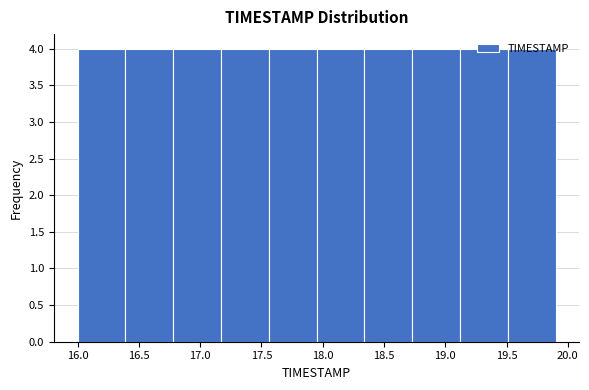

Reading left to right, transcribe this chart: for each bar, give the range it covers on the x-axis and its height. Neither the bar edges nor the heights are printed on the chart, so give them approximately, as read against the axes.

16.00 to 16.39: 4
16.39 to 16.78: 4
16.78 to 17.17: 4
17.17 to 17.56: 4
17.56 to 17.95: 4
17.95 to 18.34: 4
18.34 to 18.73: 4
18.73 to 19.12: 4
19.12 to 19.51: 4
19.51 to 19.90: 4